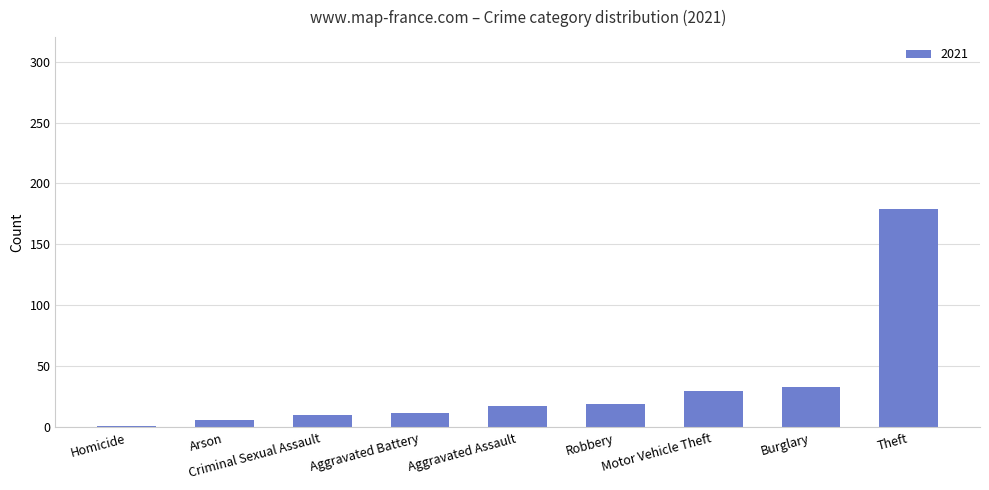

Between Homicide and Aggravated Battery, which is larger?

Aggravated Battery